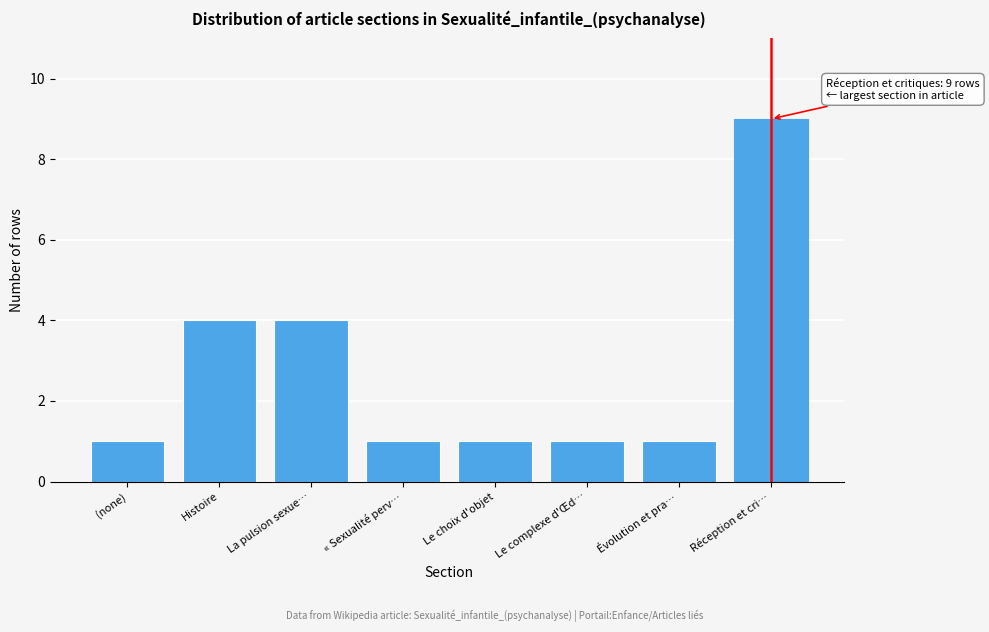

Reading left to right, transcribe all the data shown in this chart.

1	4	4	1	1	1	1	9